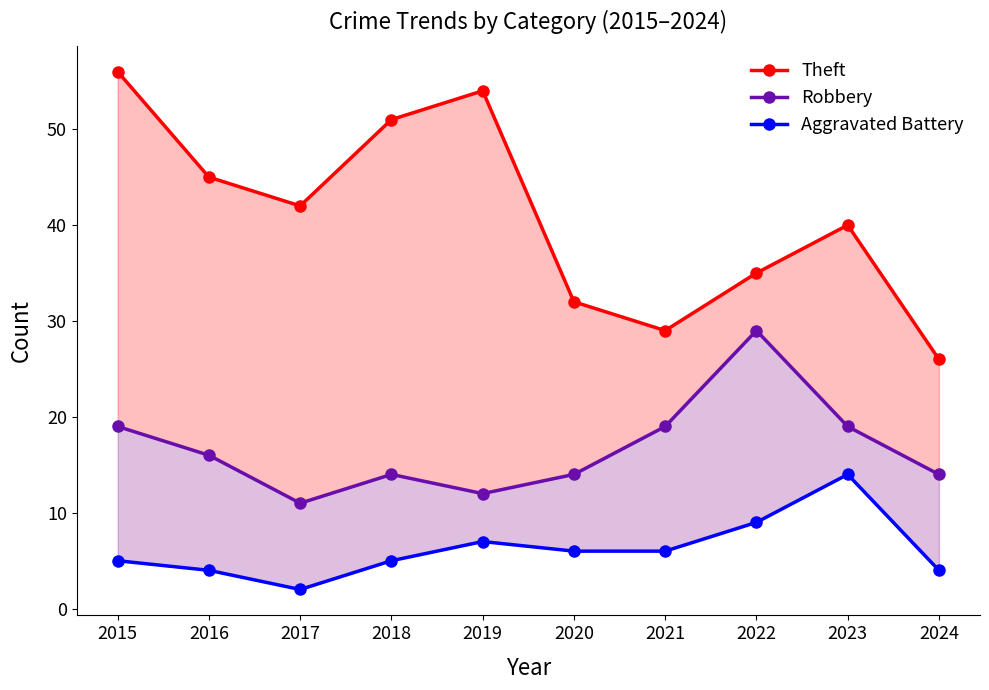

At which category is the sum across all series the highest?

2015